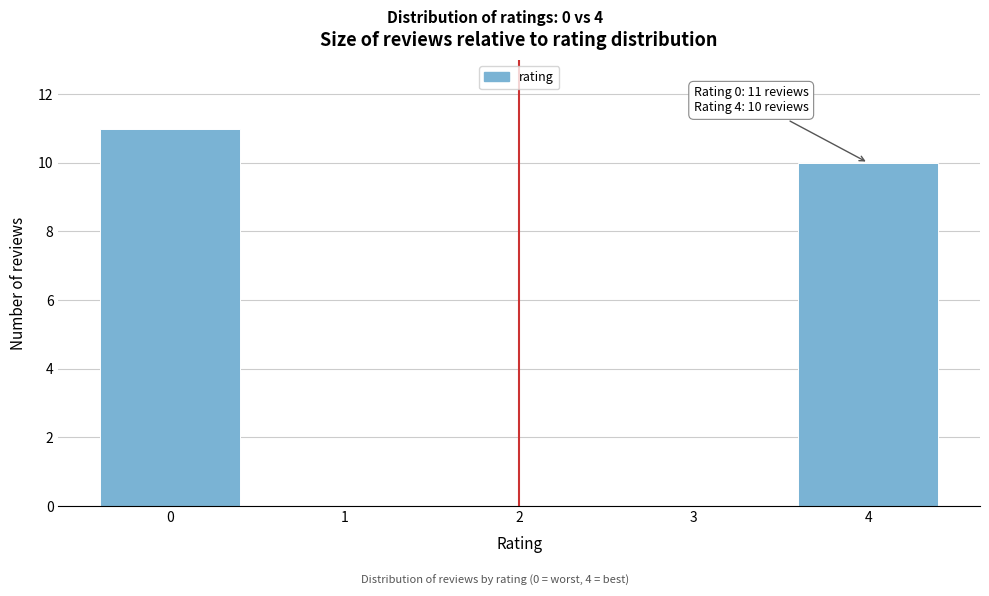

Over which range of the x-axis is the bar tallest?

-0.5 to 0.5